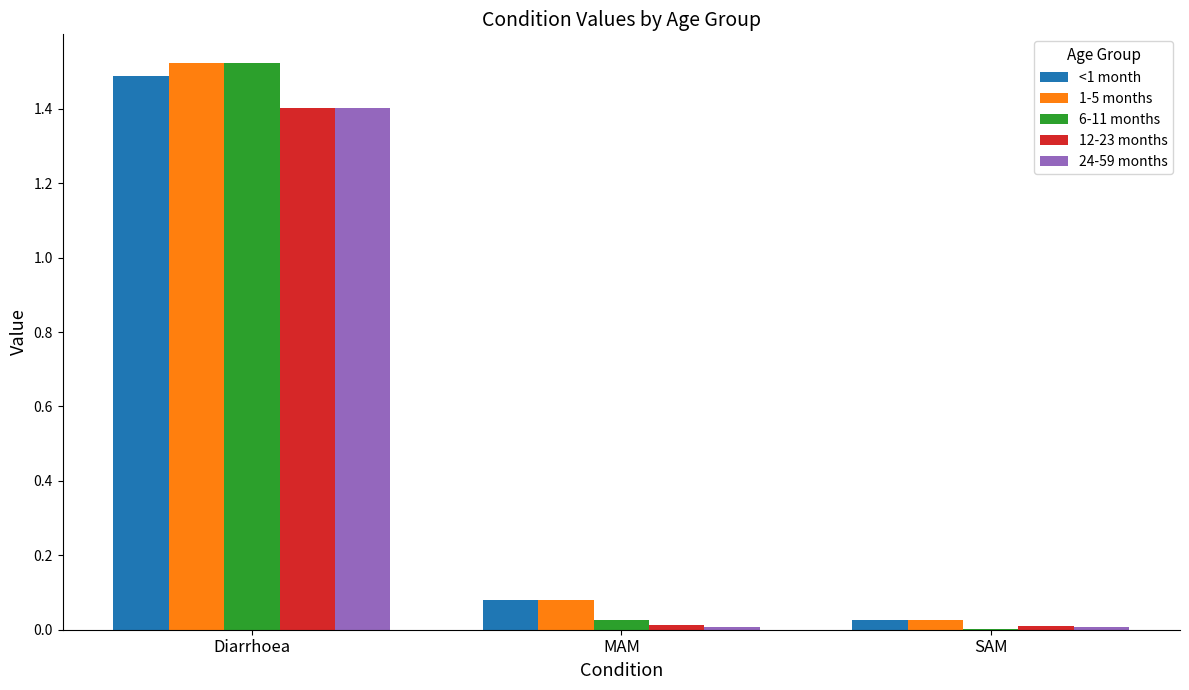

At which label does 1-5 months reach its peak?

Diarrhoea